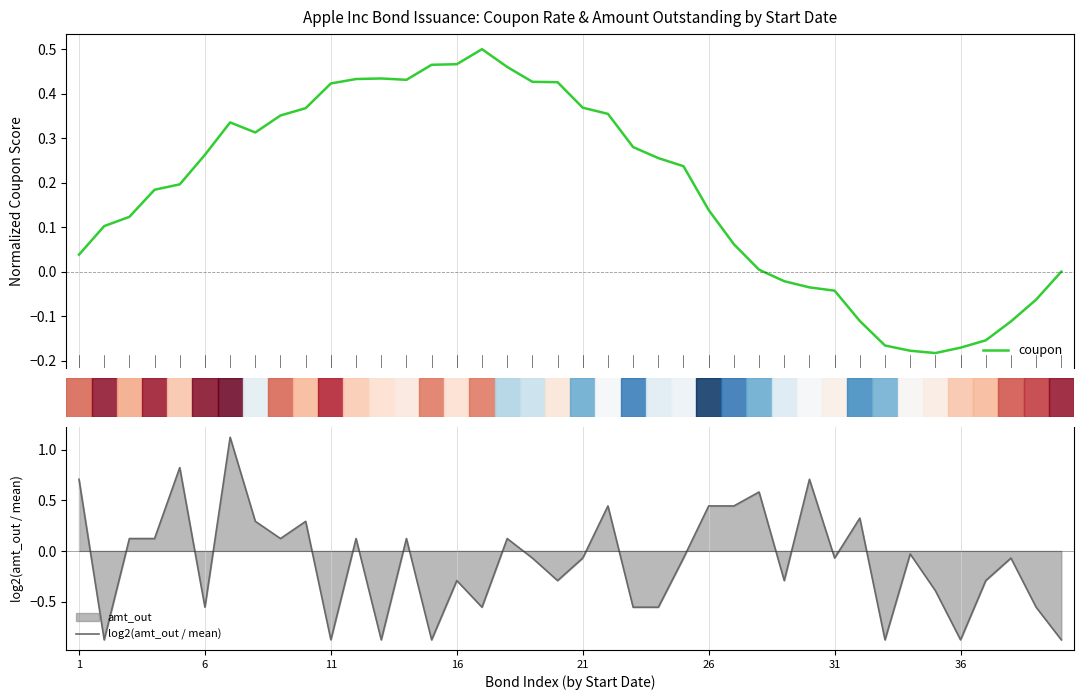

True or false: log2(amt_out / mean) and coupon cross at least once.

True